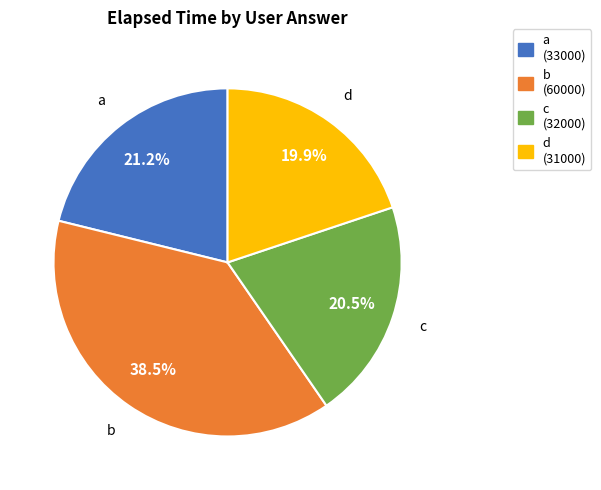

Does any single category account for the majority?

No